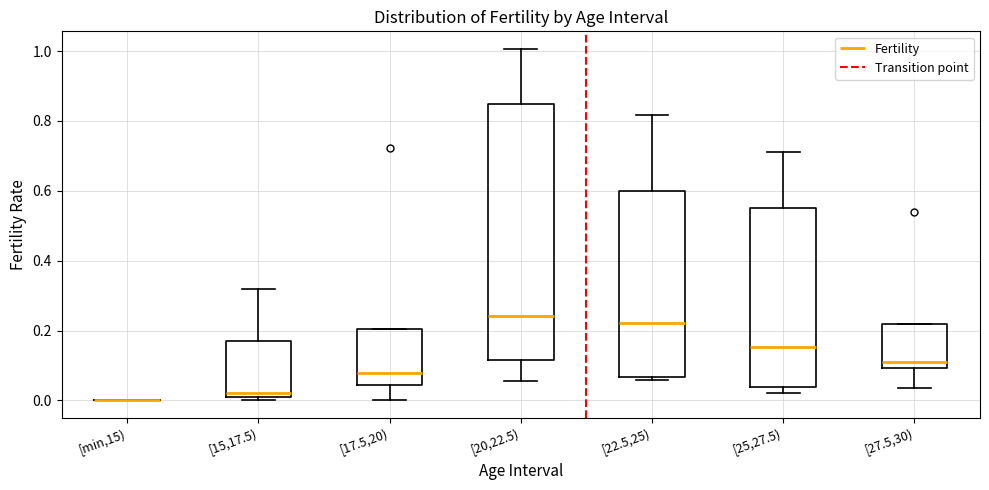

Where is the upper edge of the box for [22.5,25) on the y-axis? The values are not printed on the chart, so give them approximately, as read against the axis.

0.60